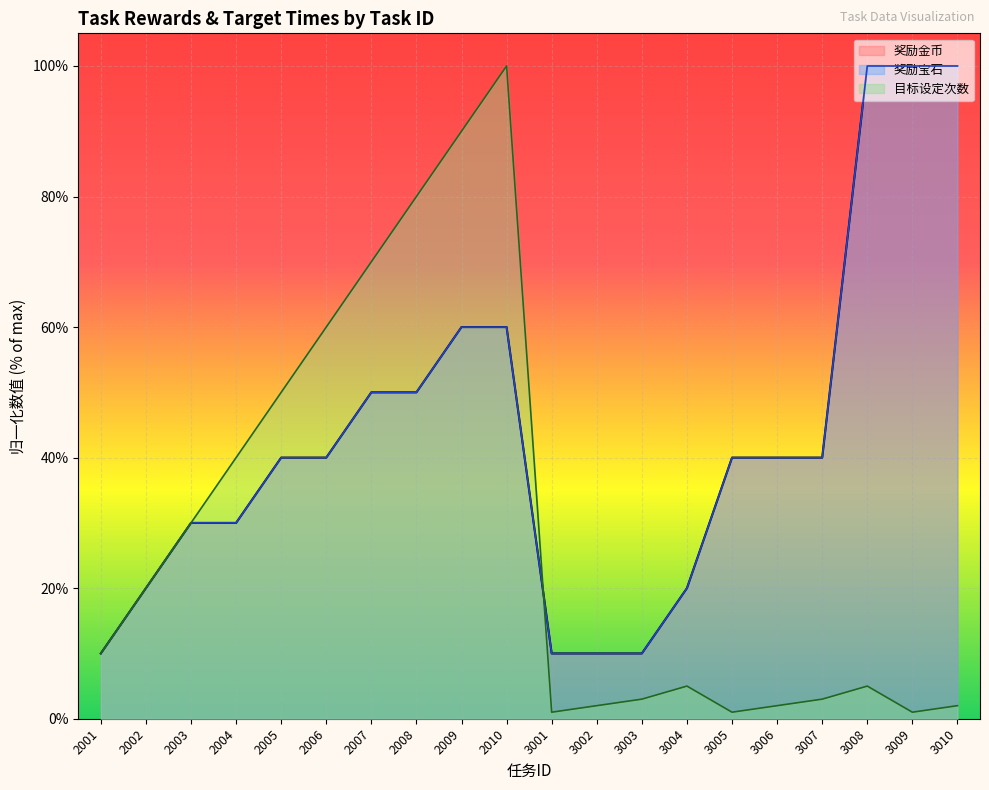

Which series has the largest total across all categories?

奖励金币